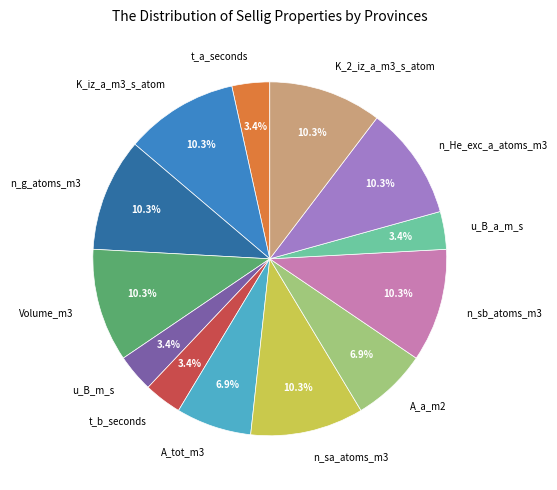

Which has a higher value, A_a_m2 or t_a_seconds?

A_a_m2